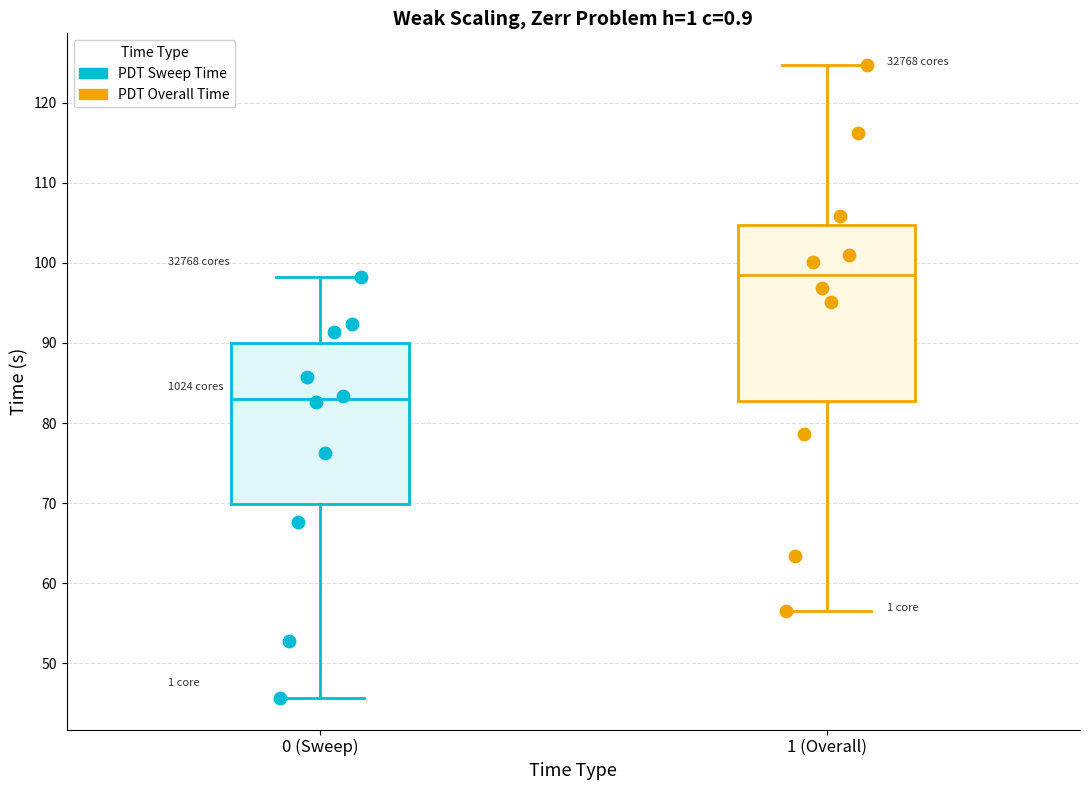

Which series contains the lowest Y value?

PDT Sweep Time